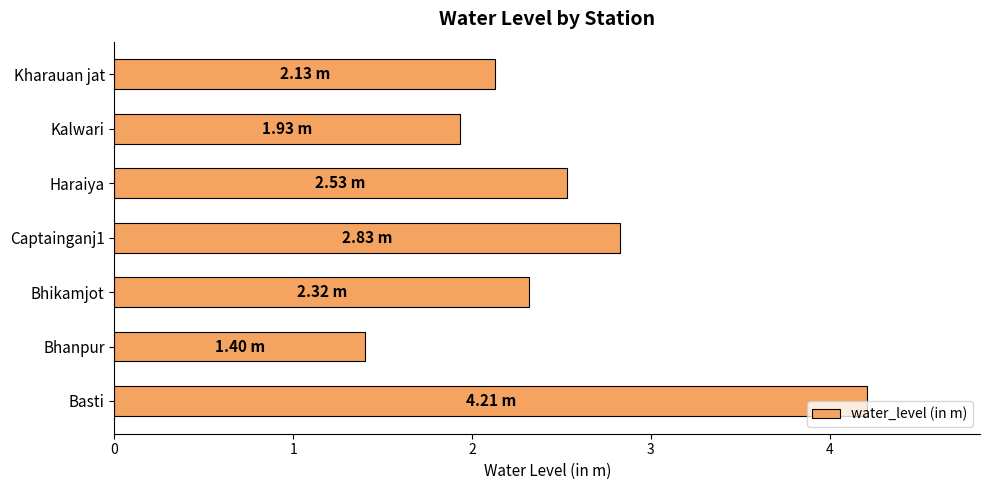

Does the chart contain stacked bars?

No